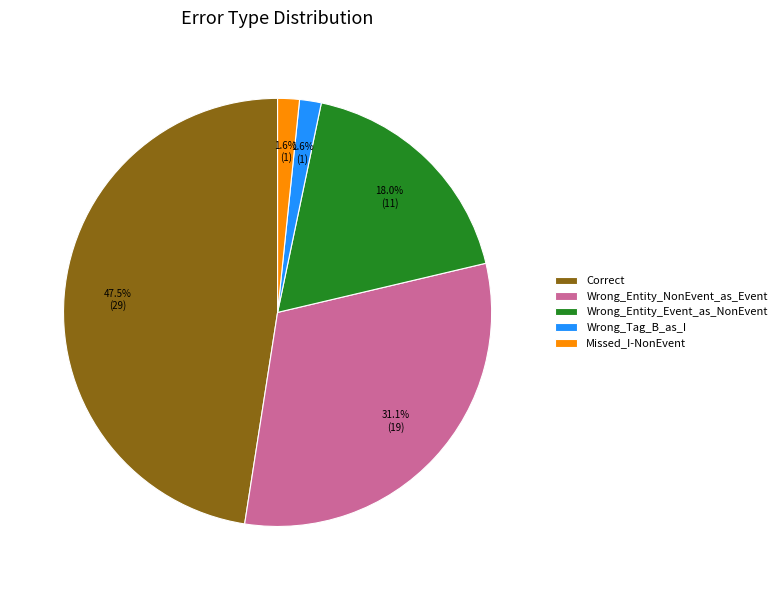

Count the number of slices in the pie.

5